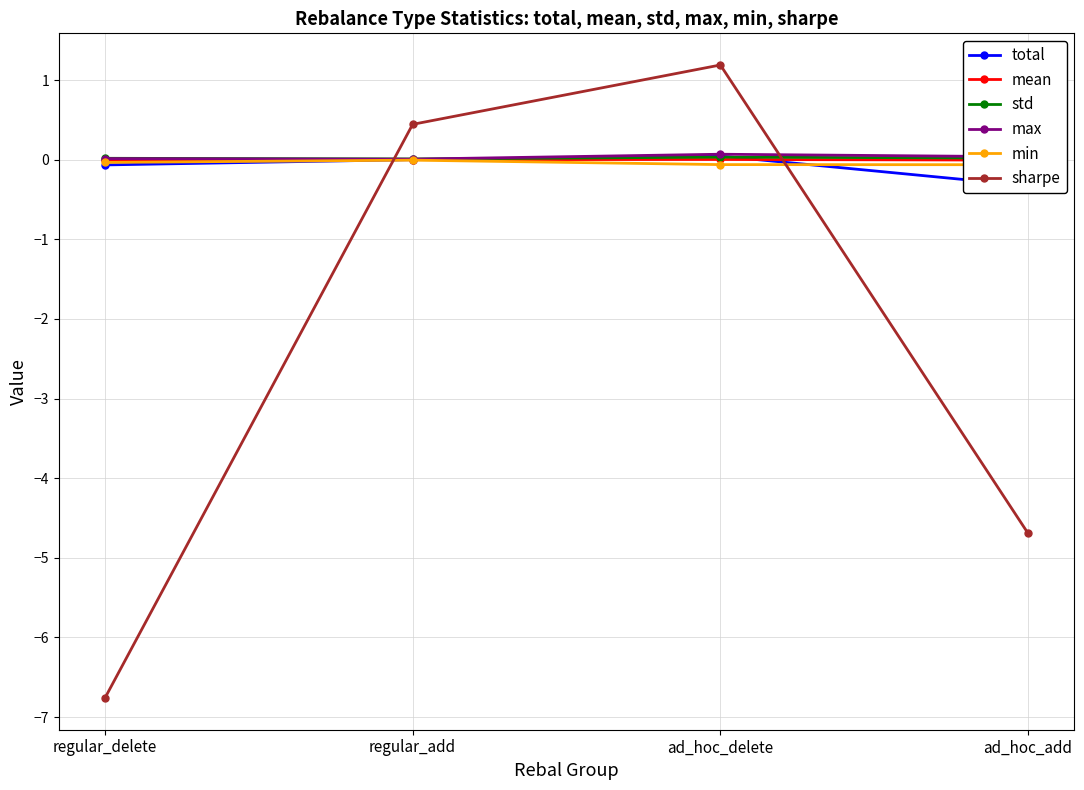

In std, how many points are higher than both neighbors (excluding endpoints)?

1